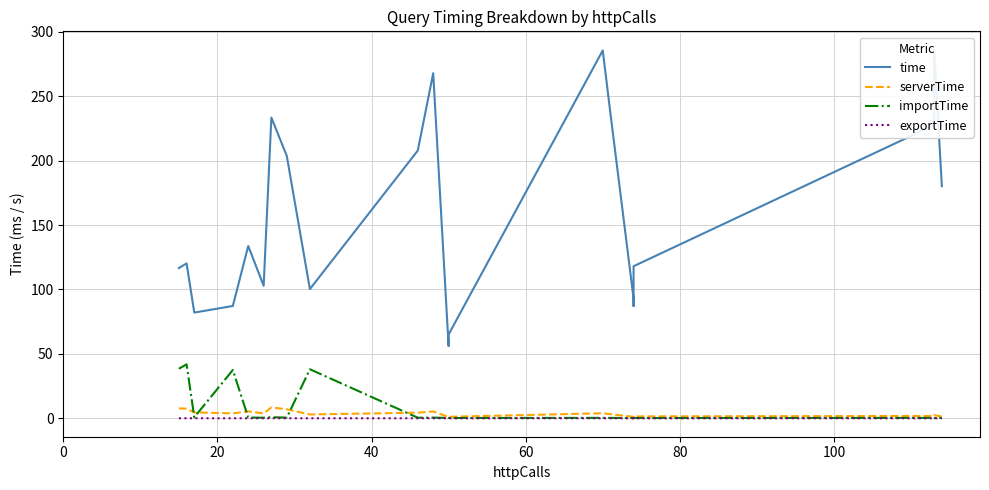

Reading left to right, what are all the values shown in this chart?

time: 116.6	120.2	82.1	87.2	133.7	102.9	233.4	203.7	100.3	207.8	267.8	56.0	65.1	285.5	236.4	92.9	87.1	118.0	227.6	286.0	180.1
serverTime: 7.8	7.5	4.6	3.8	5.4	3.8	8.5	7.0	3.0	4.4	5.3	1.0	1.2	3.9	3.2	1.1	1.1	1.5	1.9	2.4	1.4
importTime: 38.5	41.9	0.8	37.5	0.6	0.5	0.9	0.5	38.1	0.5	0.6	0.3	0.3	0.3	0.3	0.2	0.2	0.2	0.3	0.2	0.3
exportTime: 0.0	0.1	0.1	0.0	0.0	0.0	0.1	0.1	0.0	0.0	0.1	0.0	0.0	0.0	0.0	0.0	0.0	0.0	0.0	0.0	0.0